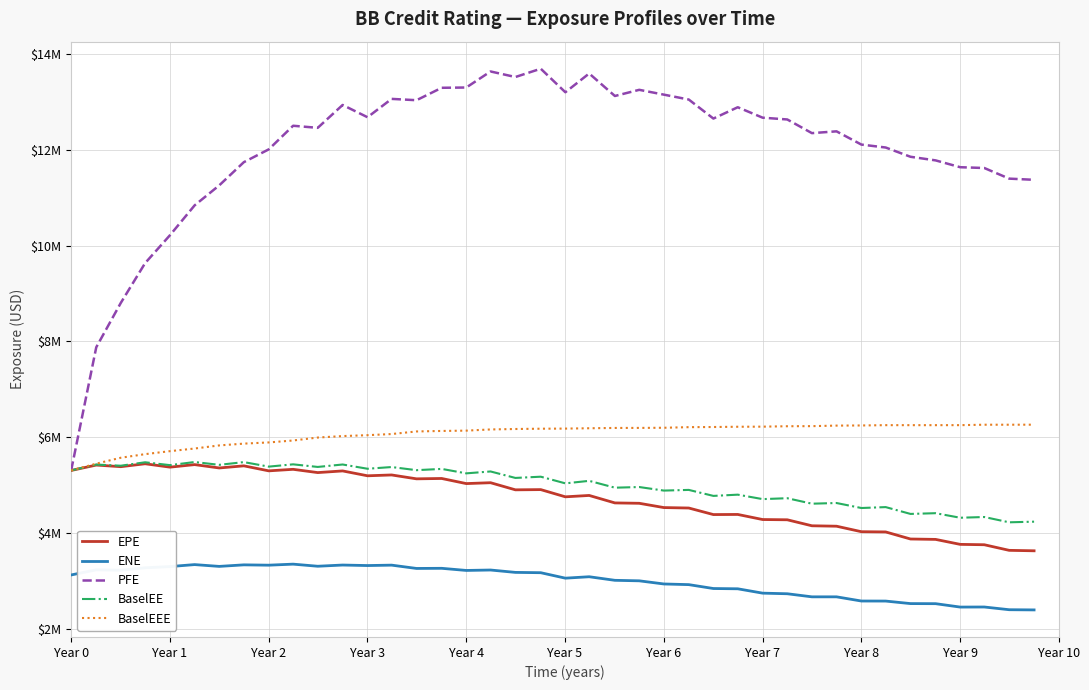

Which series has the widest spread of values?

PFE